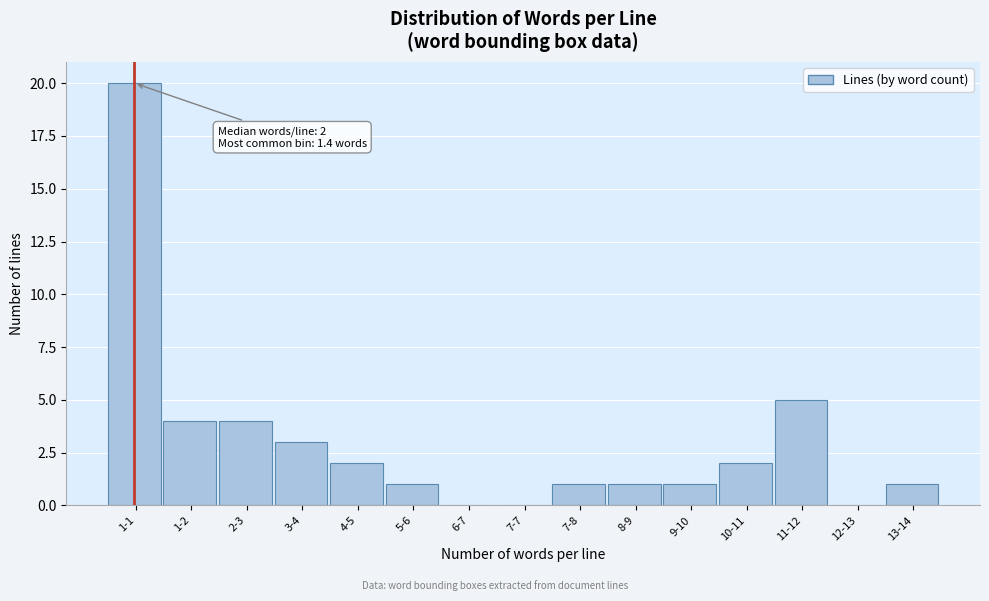

Reading left to right, extract all data points from this chart.

1-1=20	1-2=4	2-3=4	3-4=3	4-5=2	5-6=1	6-7=0	7-7=0	7-8=1	8-9=1	9-10=1	10-11=2	11-12=5	12-13=0	13-14=1